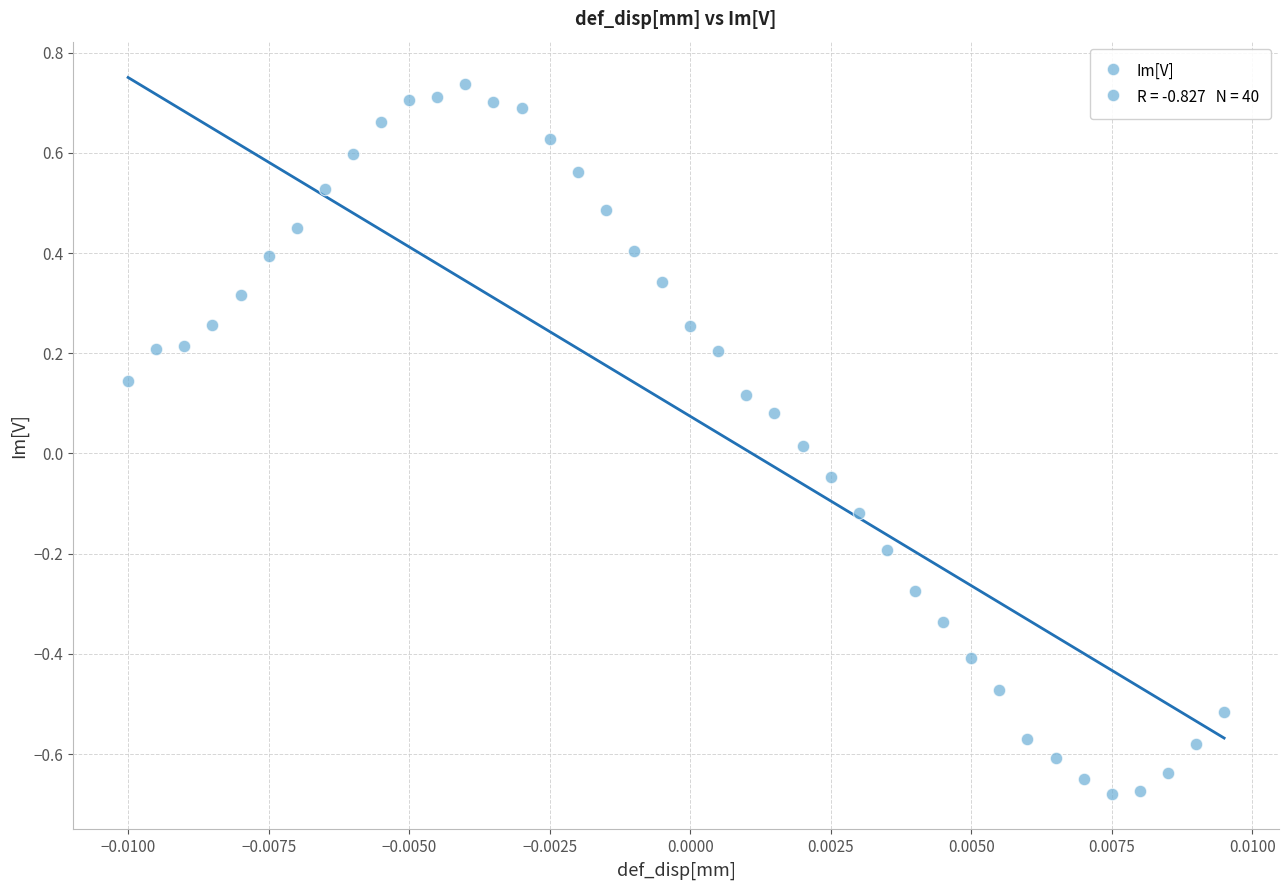

What is the range of Y values (max minus min)?

1.4